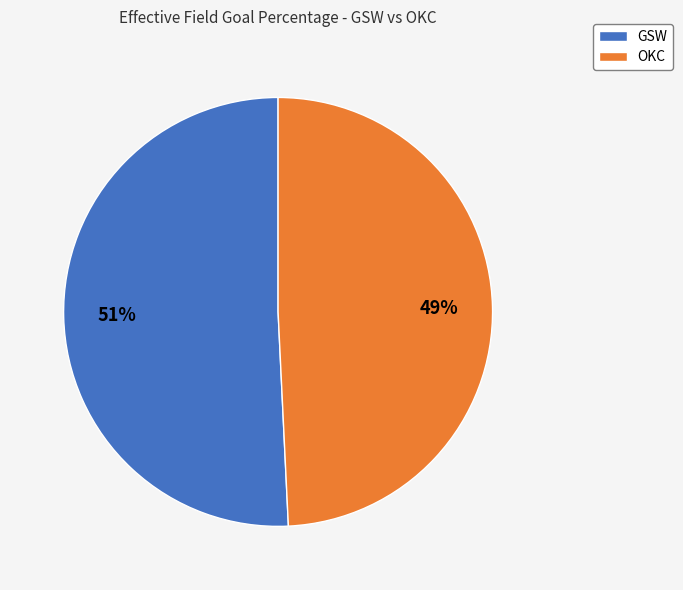

Combined, do GSW and OKC account for over 50%?

Yes